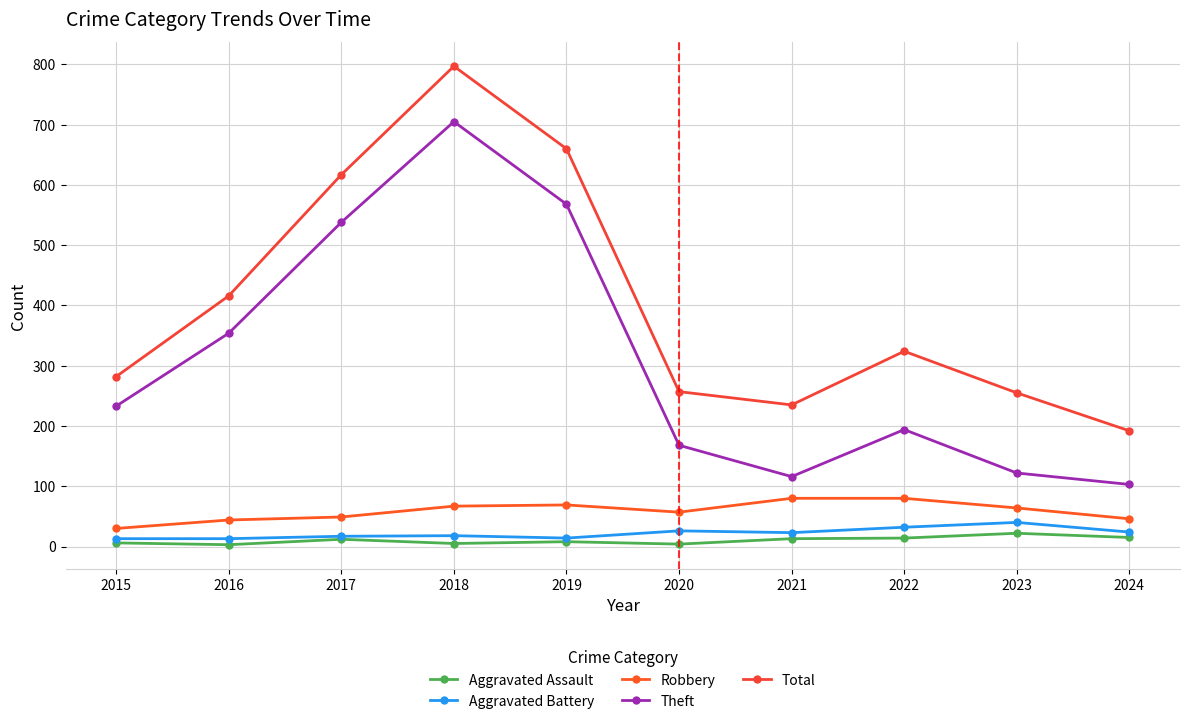

Which series has the widest spread of values?

Total